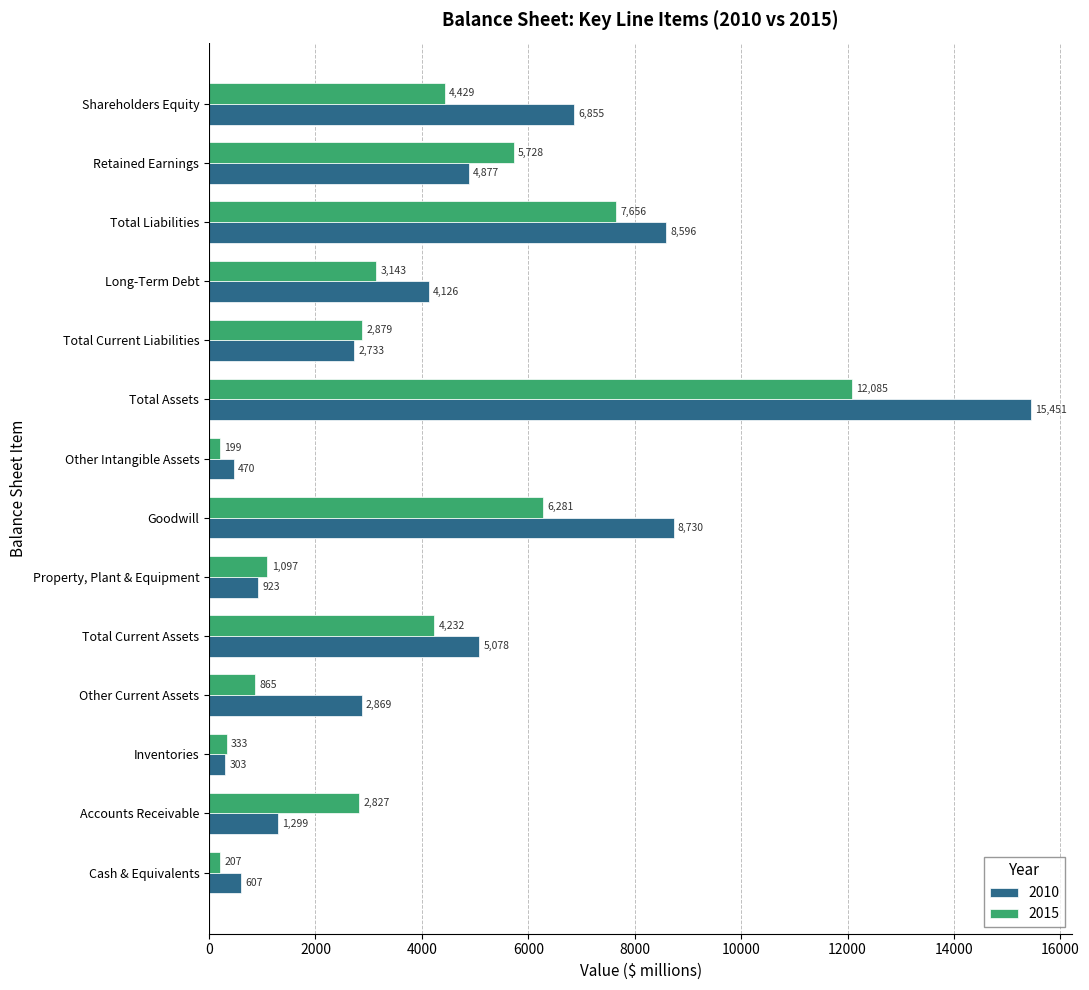

Rank the series at Accounts Receivable from highest to lowest value.

2015, 2010